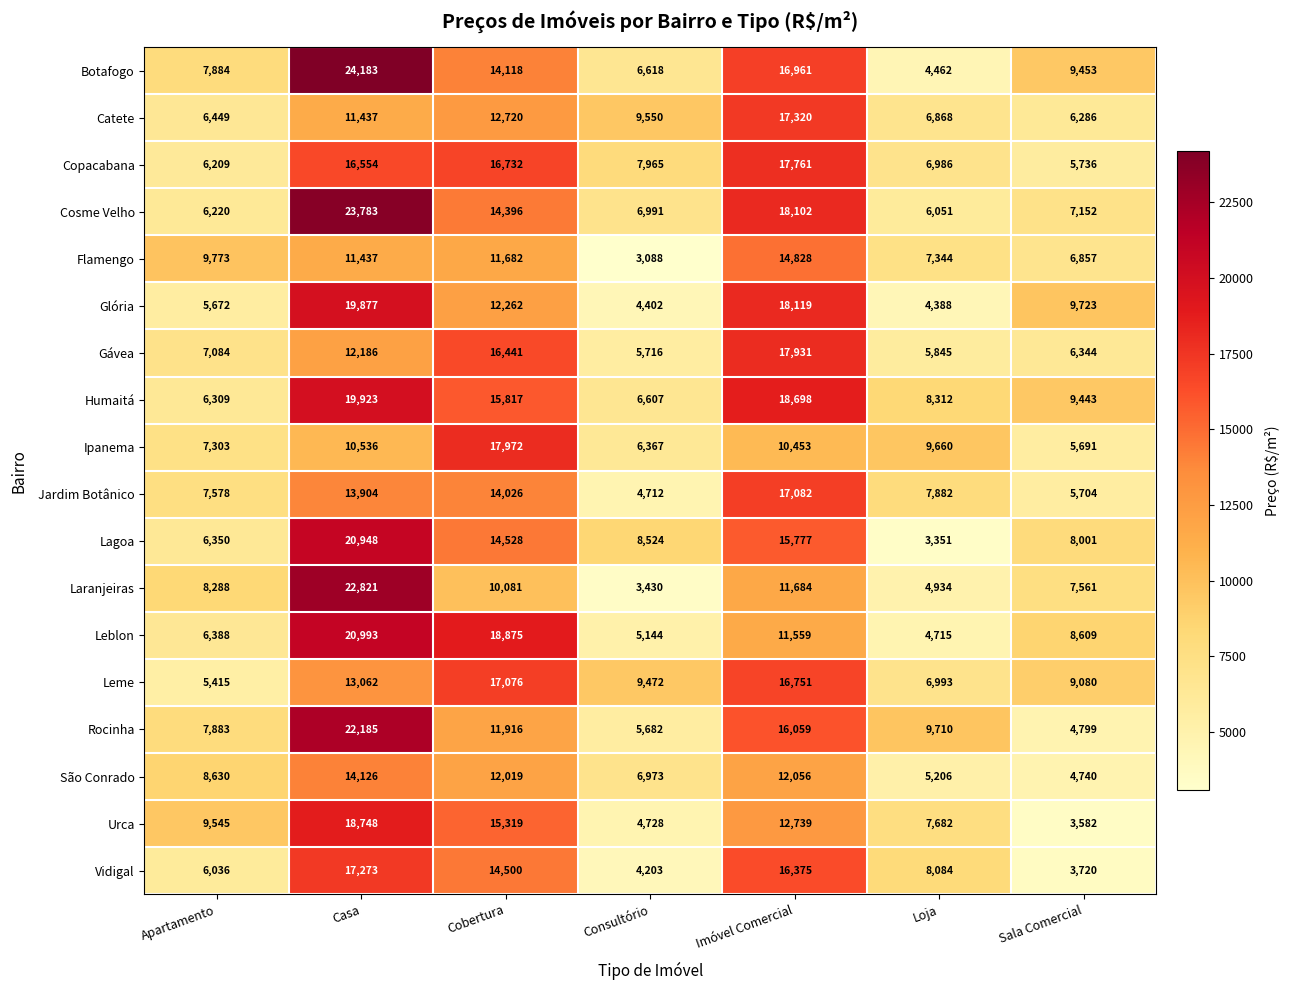

The Vidigal series shows 12824 at Loja. True or false?

False